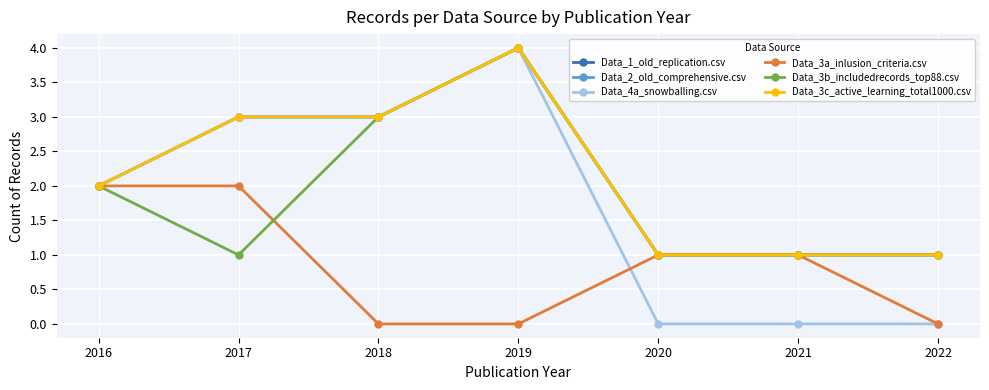

What is the sum of all Data_1_old_replication.csv values?

15